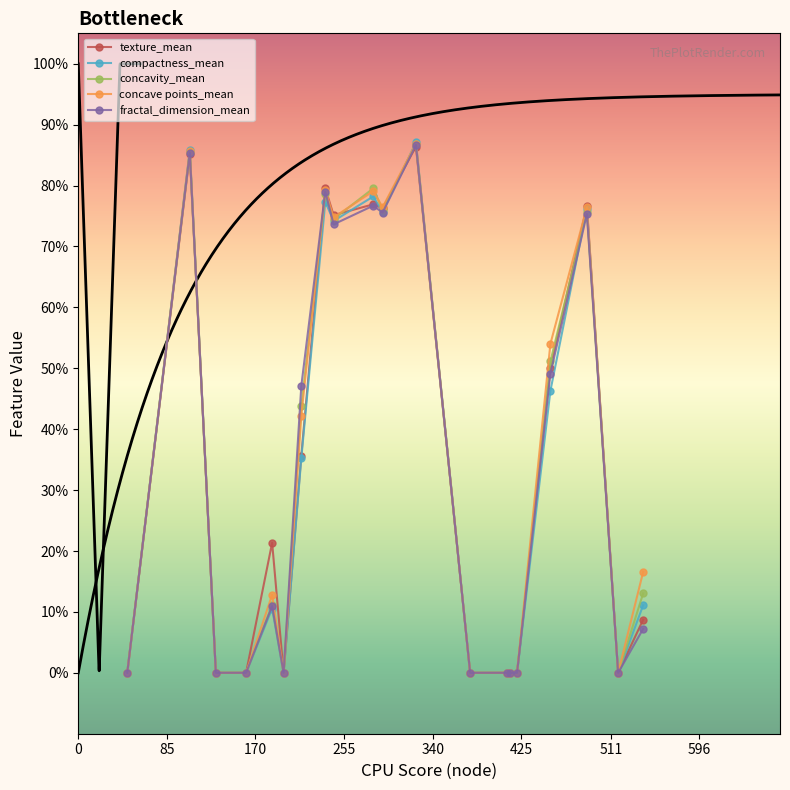

How many data points in texture_mean are above 0?

11